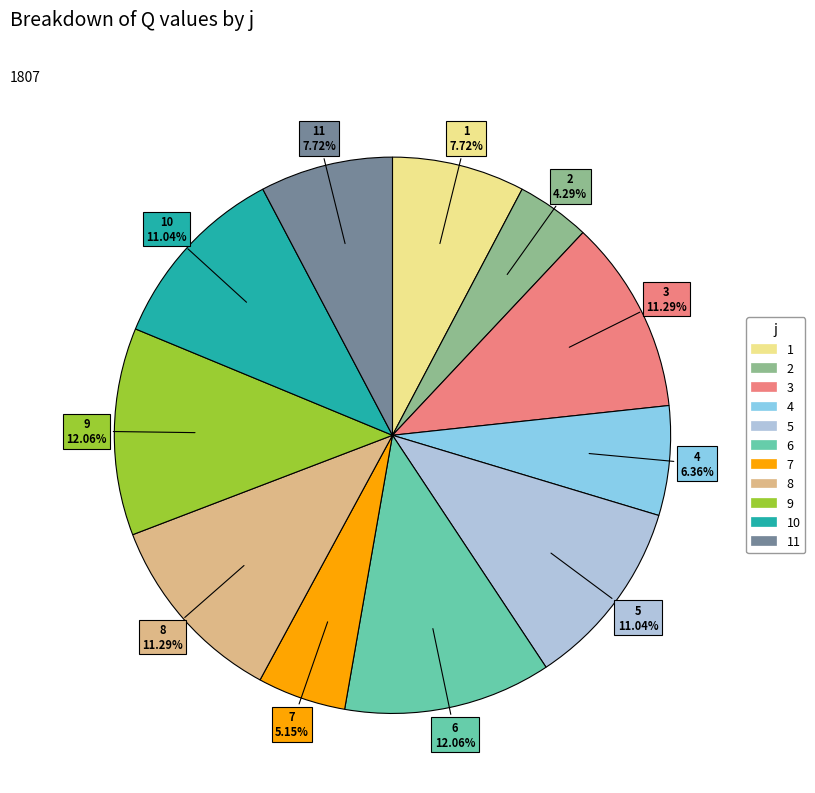

Does 4 represent more than half of the total?

No